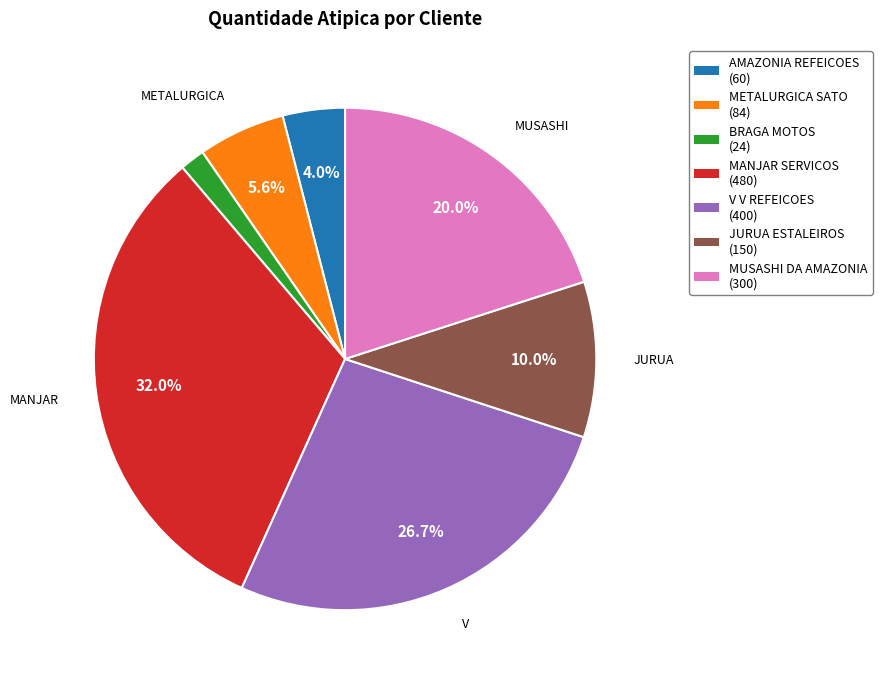

Does any single category account for the majority?

No